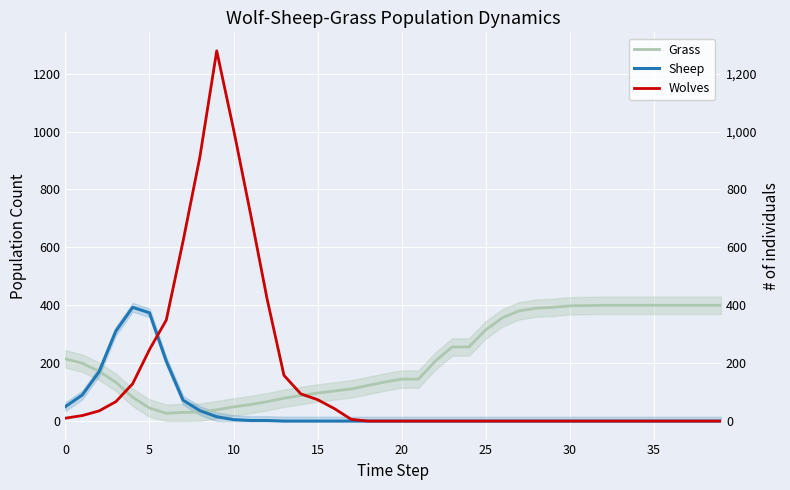

True or false: Wolves has a value of 0 at 31.

True